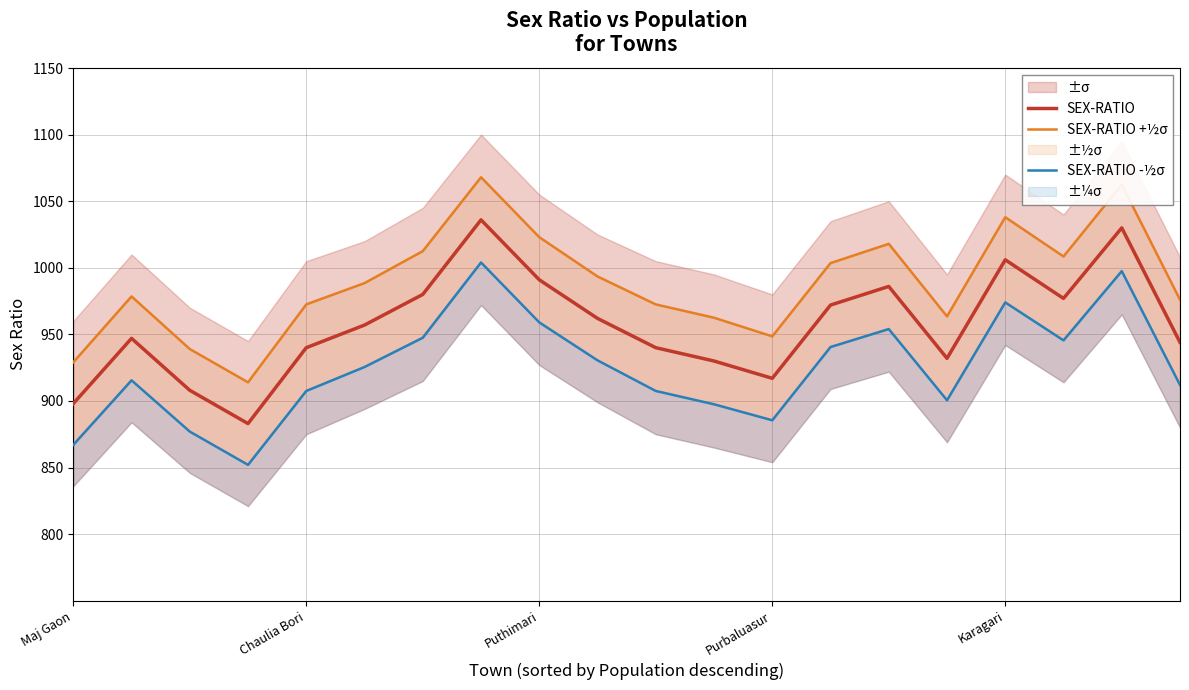

Is it true that SEX-RATIO equals 898 at Maj Gaon?

True